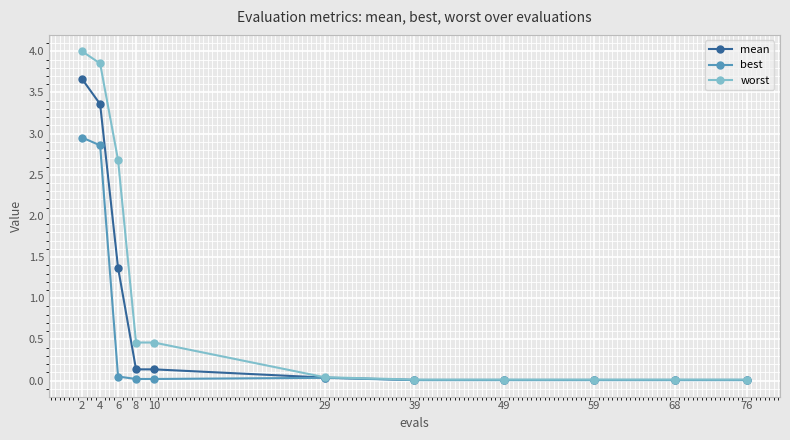

What is the maximum value shown in the chart?

4.0